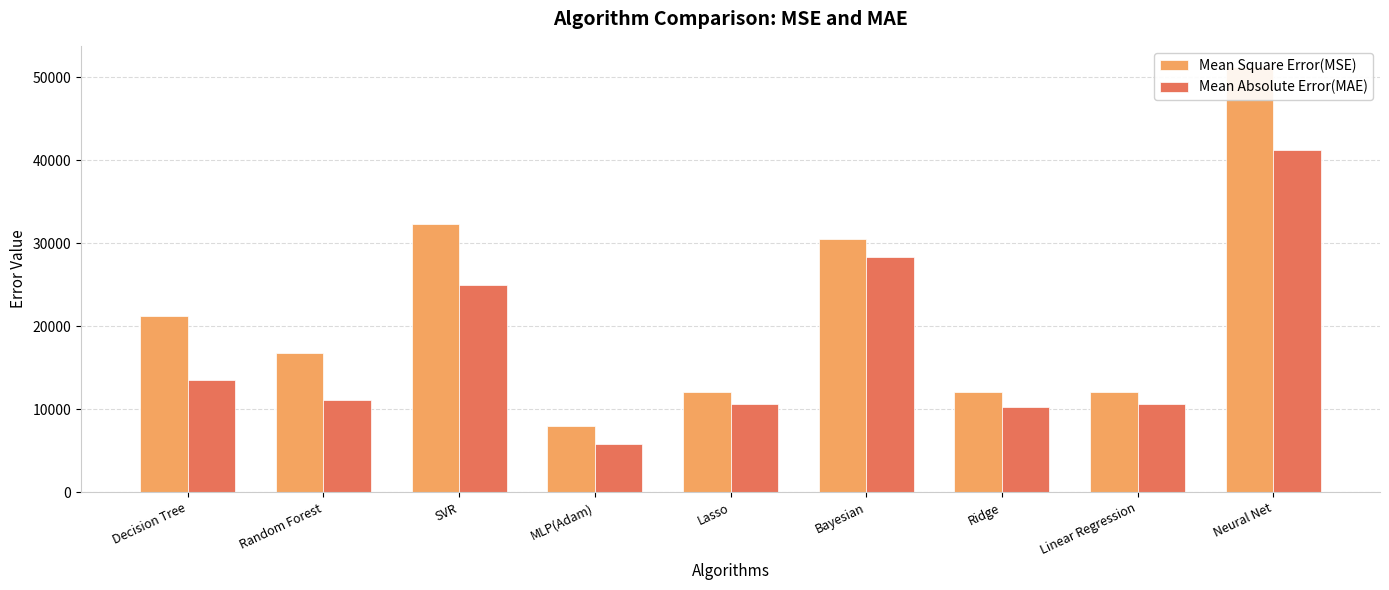

What position from the left is Linear Regression?

8